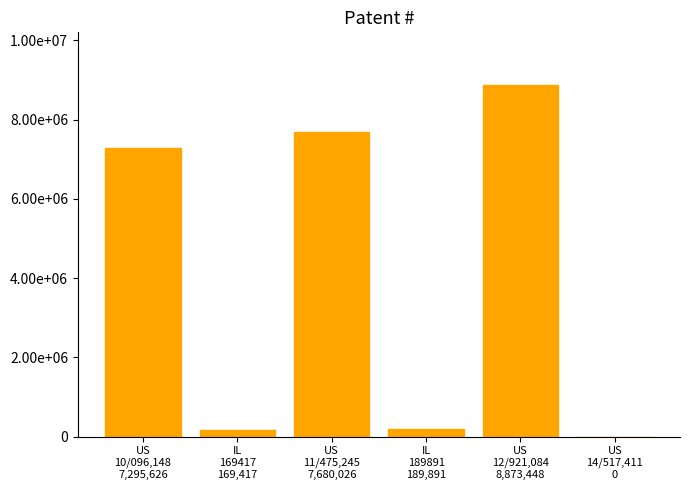

Which has a higher value, US
10/096,148
7,295,626 or US
11/475,245
7,680,026?

US
11/475,245
7,680,026